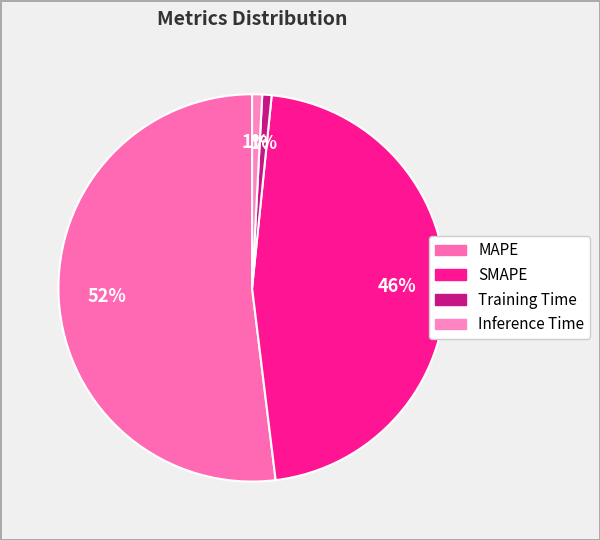

Do Training Time and Inference Time together represent more than half of the pie?

No